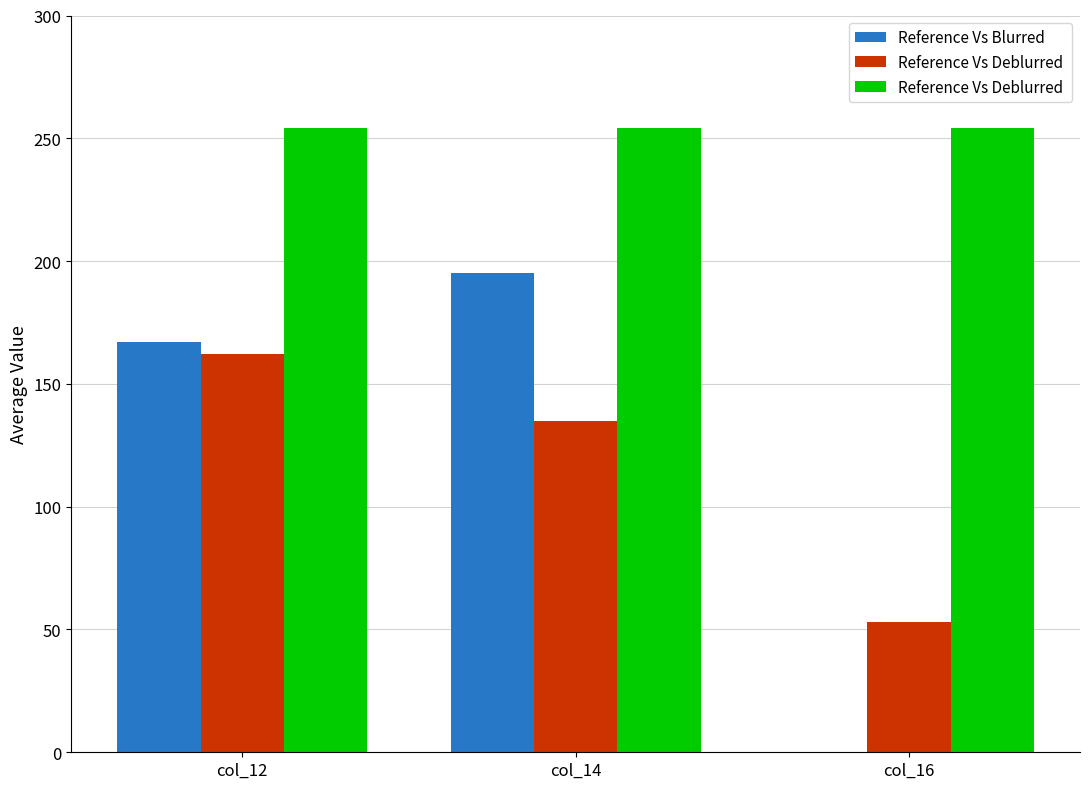

What is the maximum value shown in the chart?

254